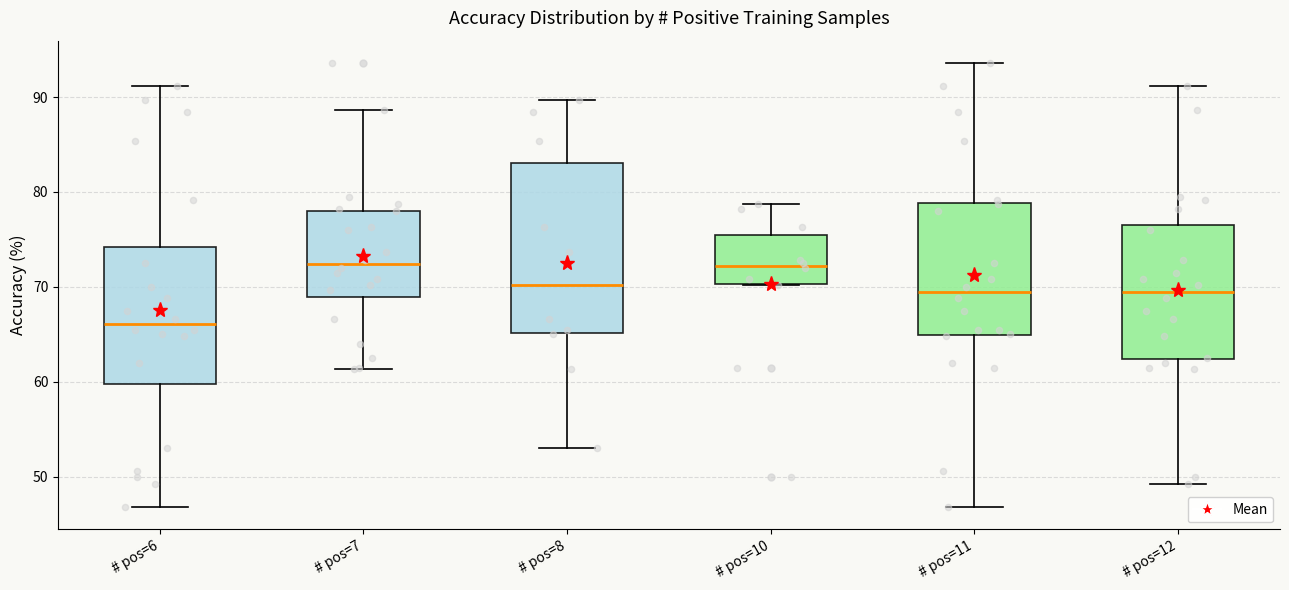

Comparing the boxes themselves (not the whiskers), which one is the tallest?

# pos=8